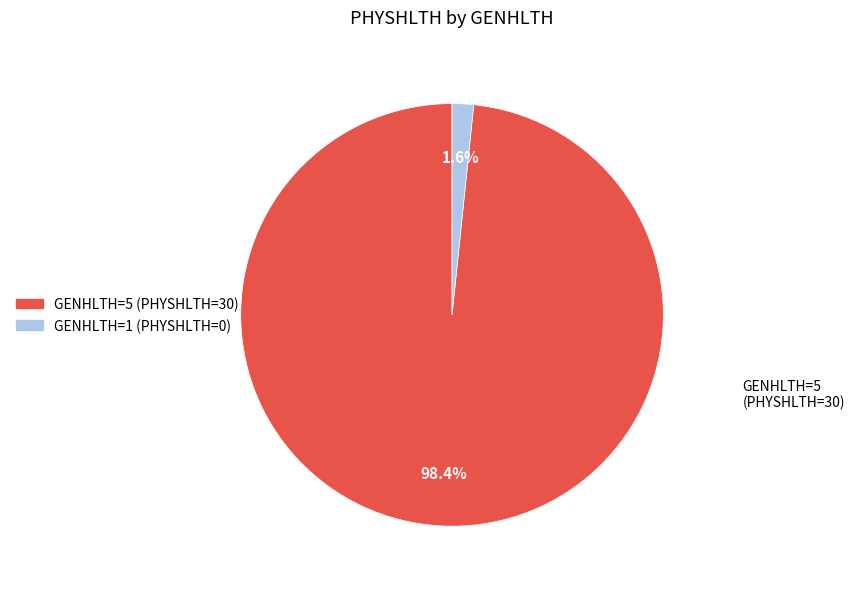

Which category has the biggest portion of the pie?

GENHLTH=5